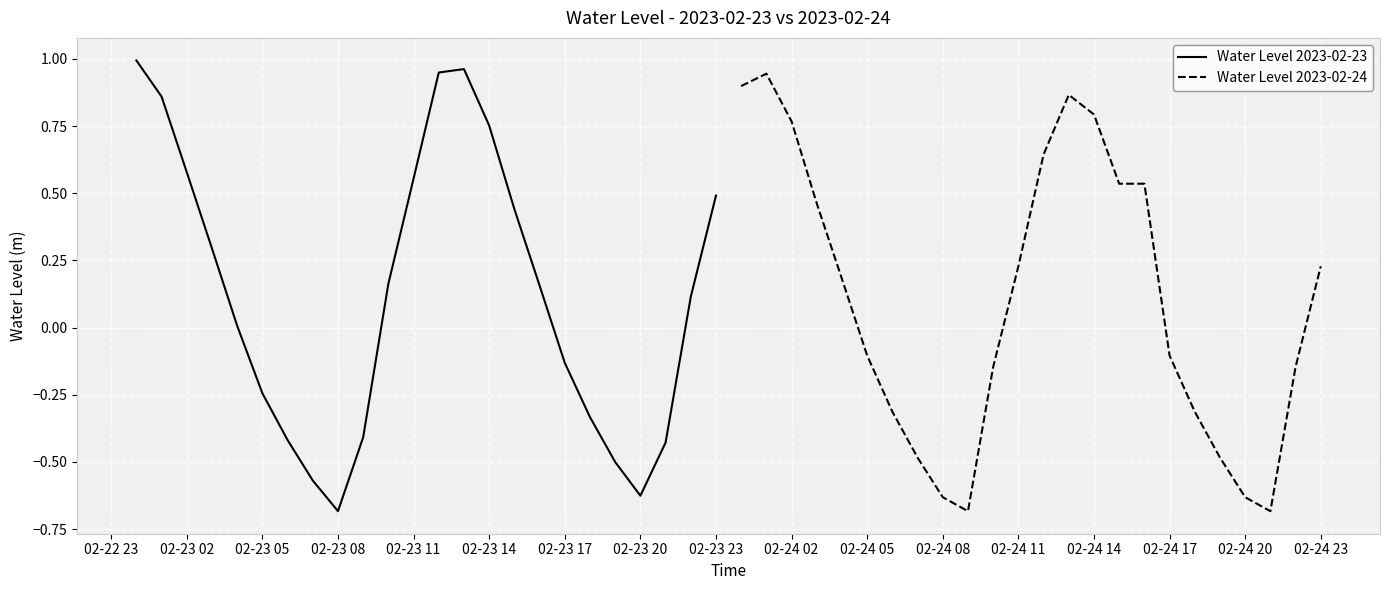

How many interior local peaks does the Water Level 2023-02-24 series have?

2